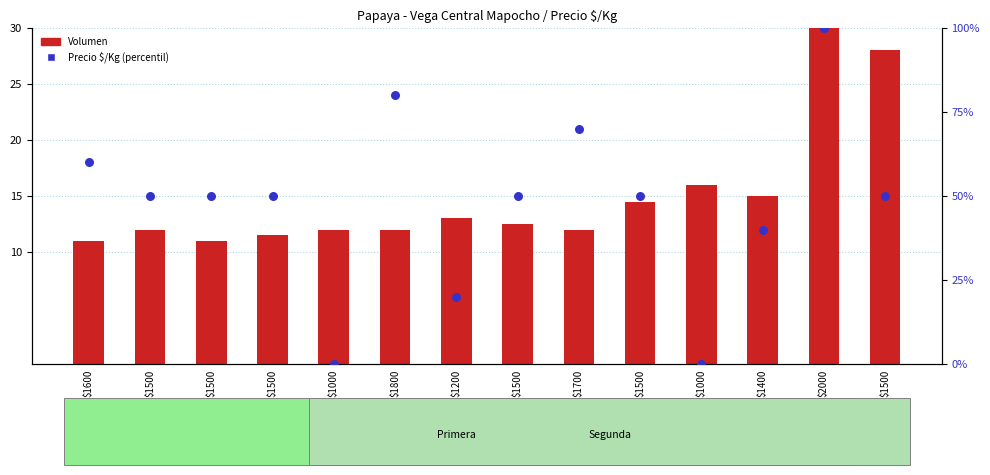

What is the total value across all series at $1000?

12.0